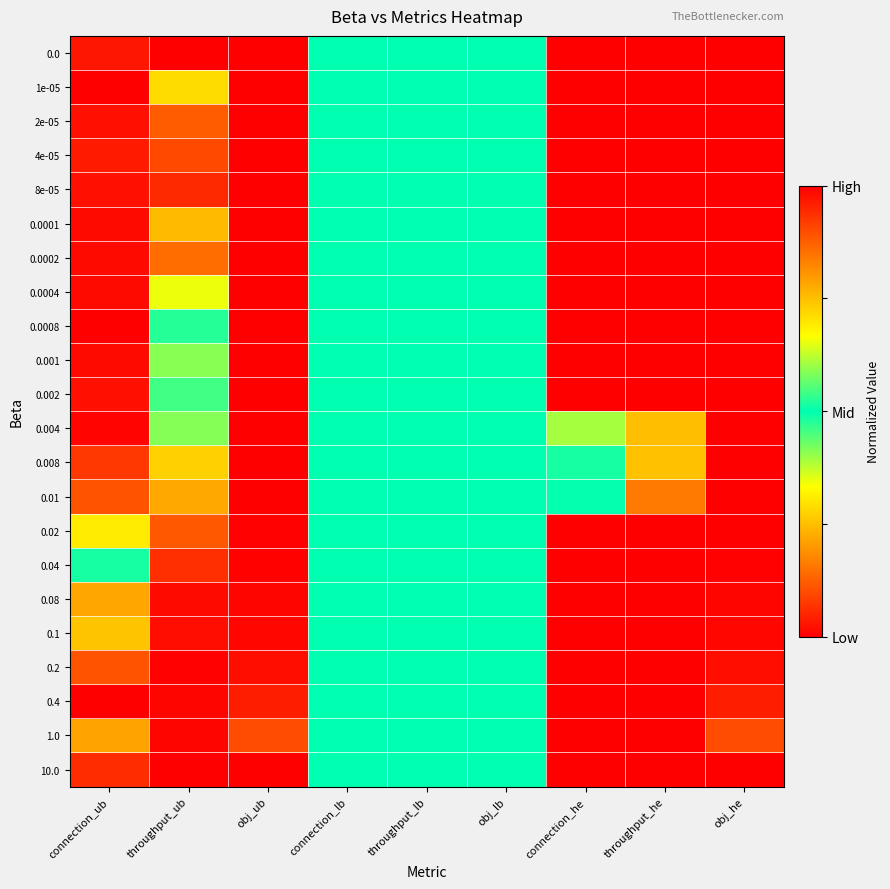

What is the difference between the highest and lowest values at throughput_ub?

1.0